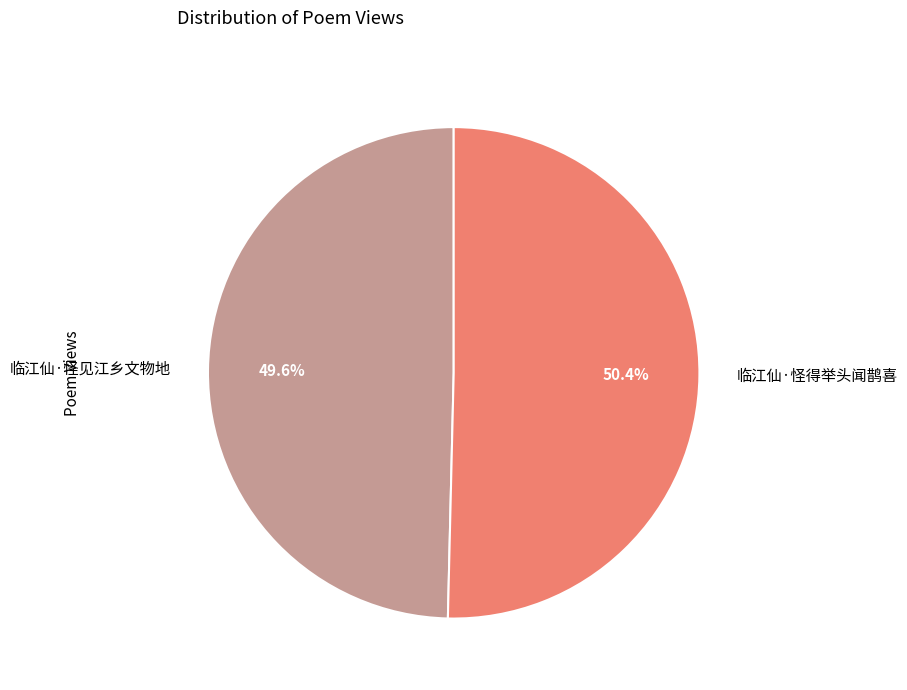

To the nearest percent, what percentage of the pie is 临江仙·怪得举头闻鹊喜?

50%